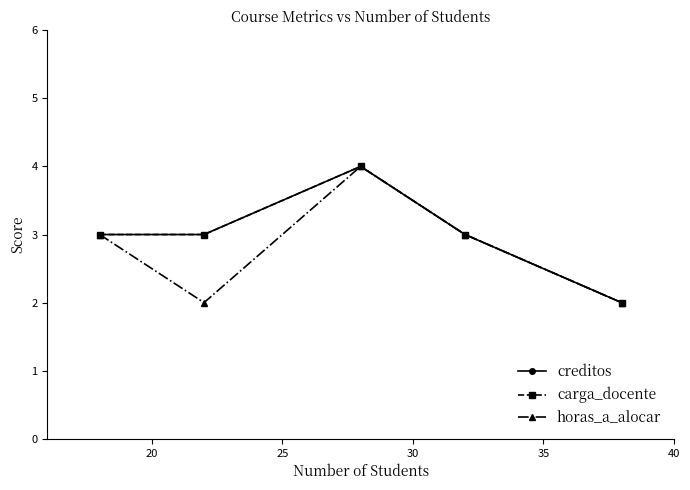

True or false: carga_docente and creditos intersect in this chart.

False